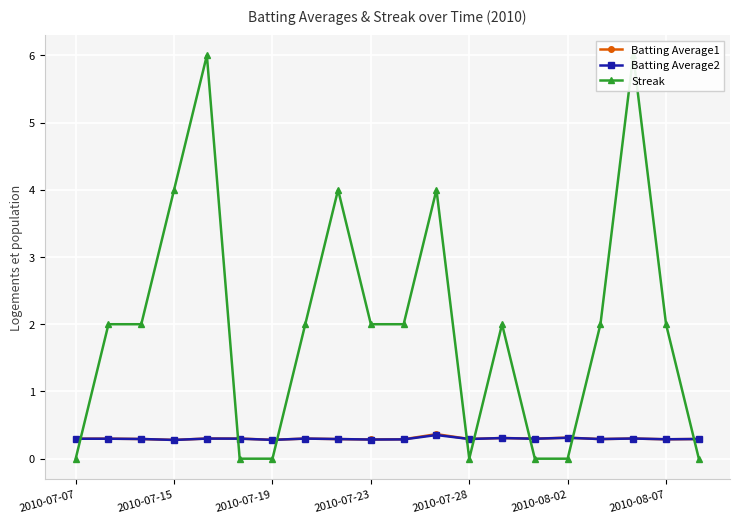

Count the Batting Average2 values in the range 0 to 1.

20